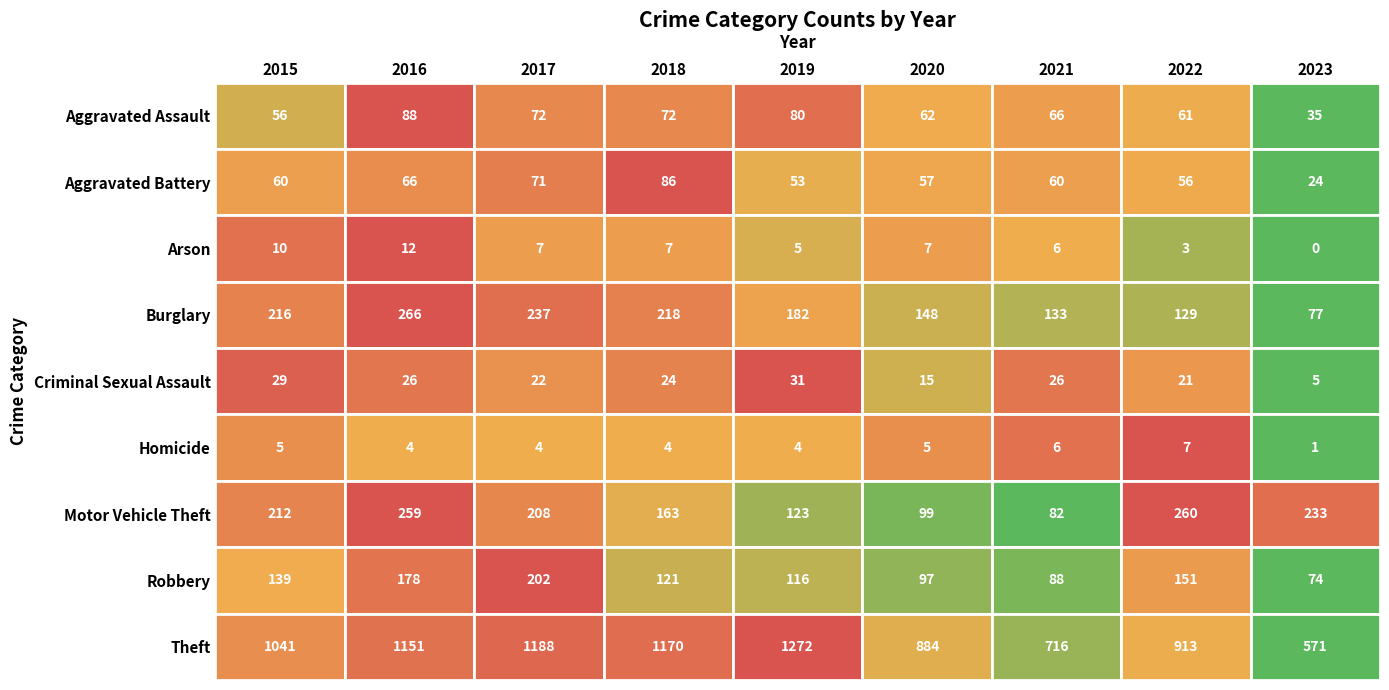

At which category is the sum across all series the highest?

2016